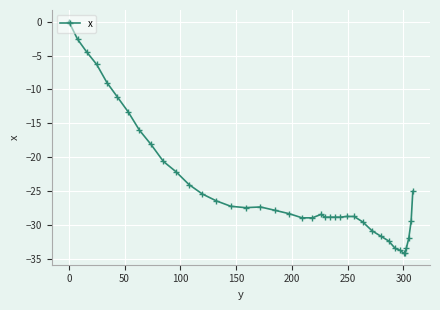

What is the difference between the maximum and minimum values?

34.1